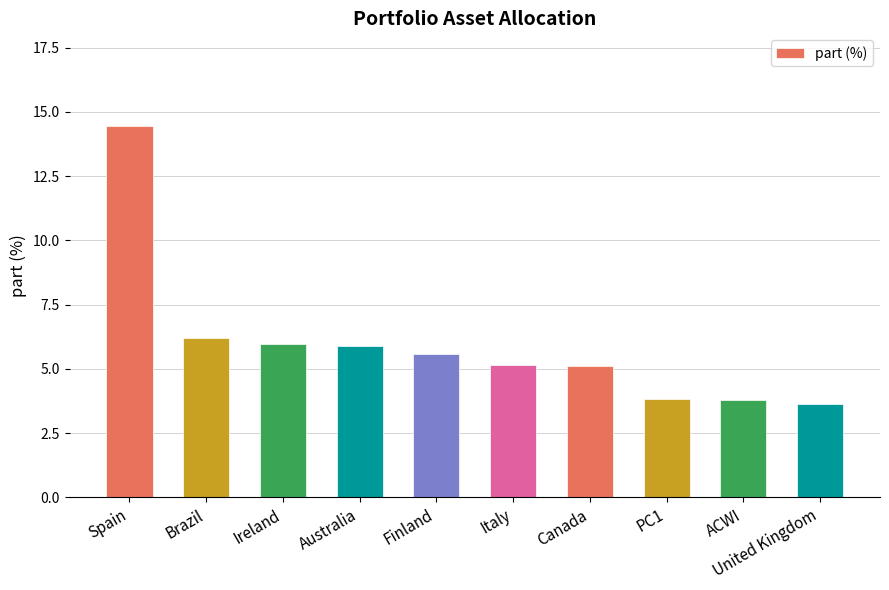

What is the change in value from Finland to United Kingdom?

-2.0